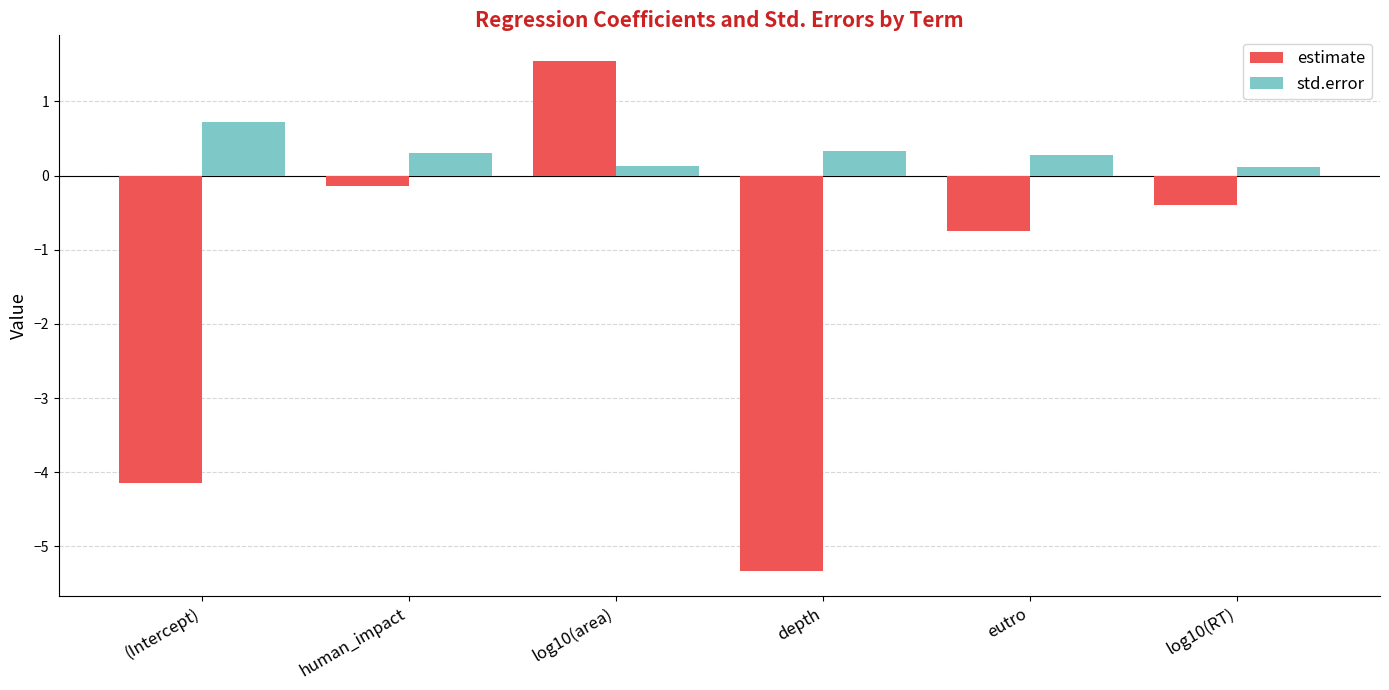

Which category has the highest value across all series?

log10(area)